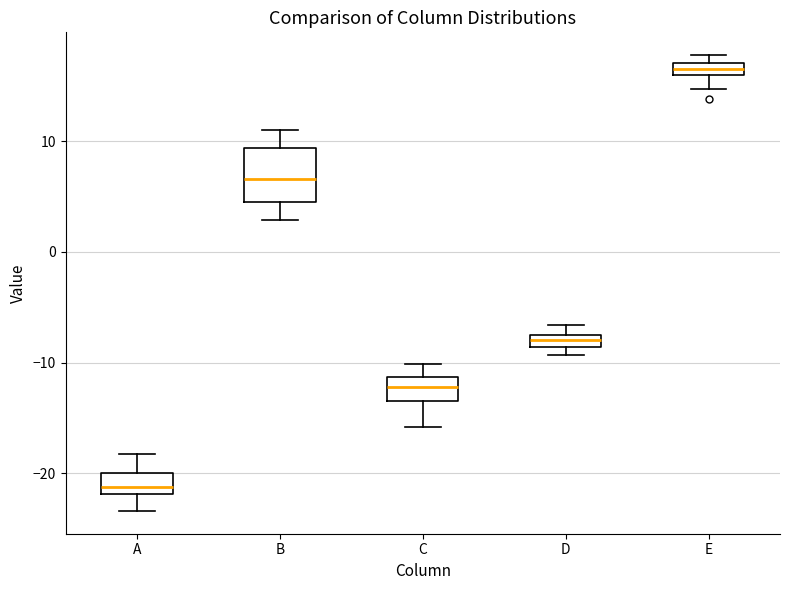

Where does the upper whisker of the box for A end on the y-axis? The values are not printed on the chart, so give them approximately, as read against the axis.

-18